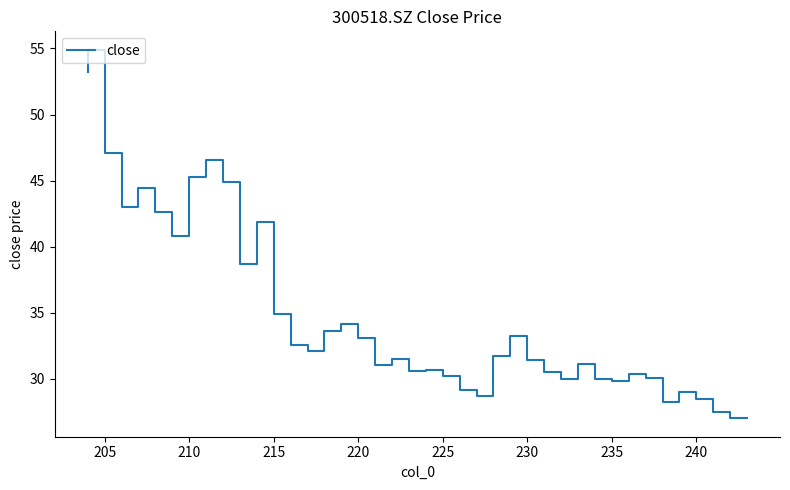

What is the difference between the maximum and minimum values?

27.9